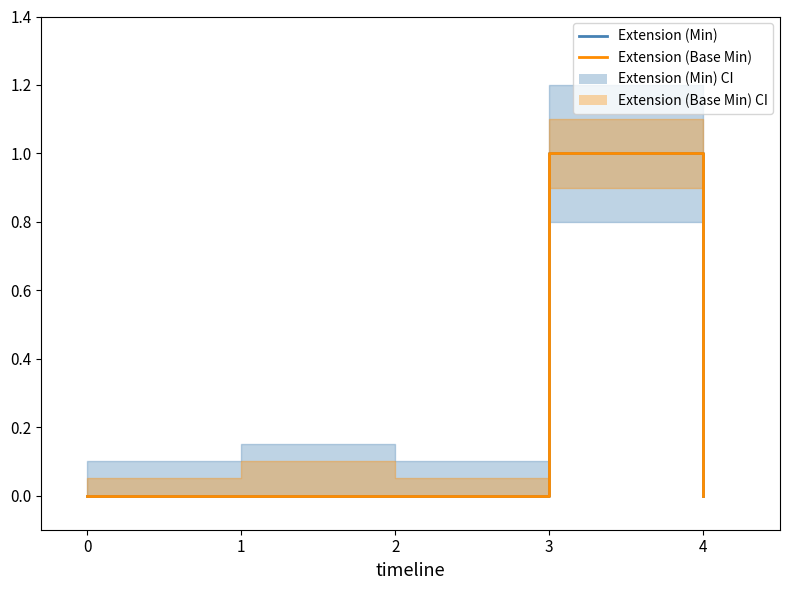

How many interior local peaks does the Extension (Min) series have?

1